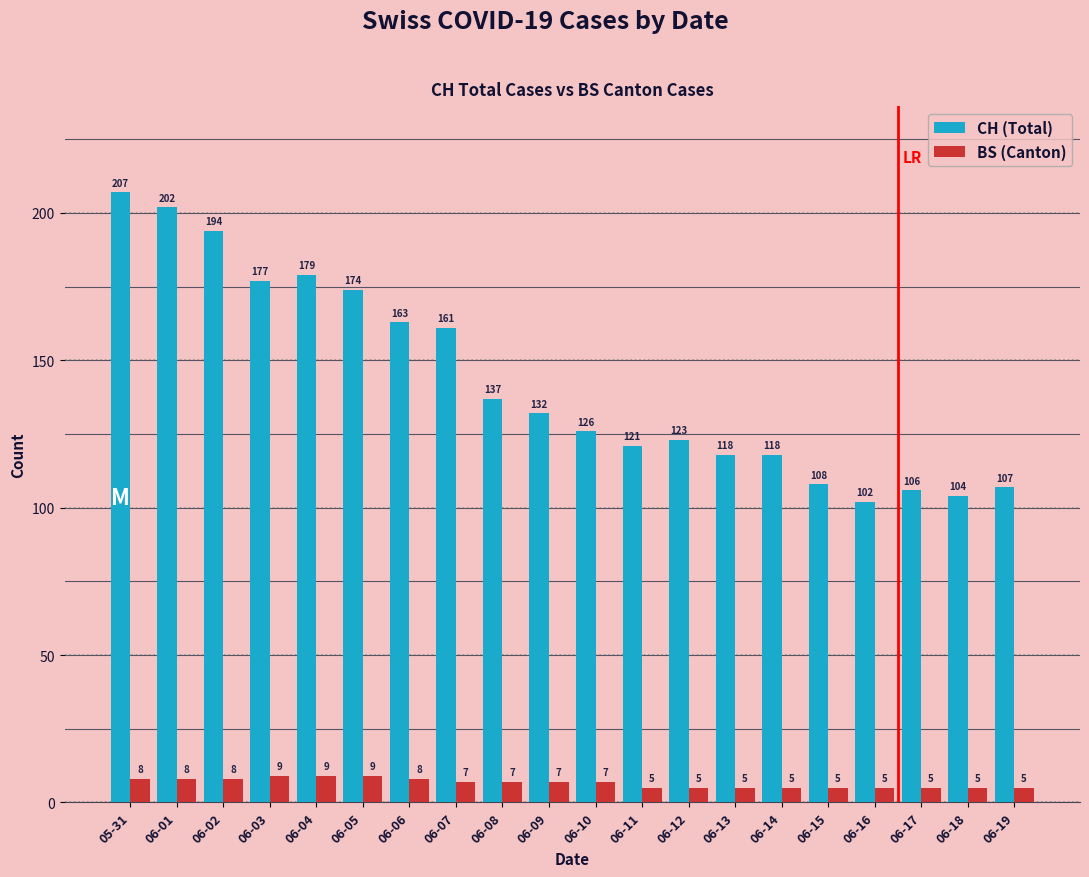

How many groups of bars are there?

20